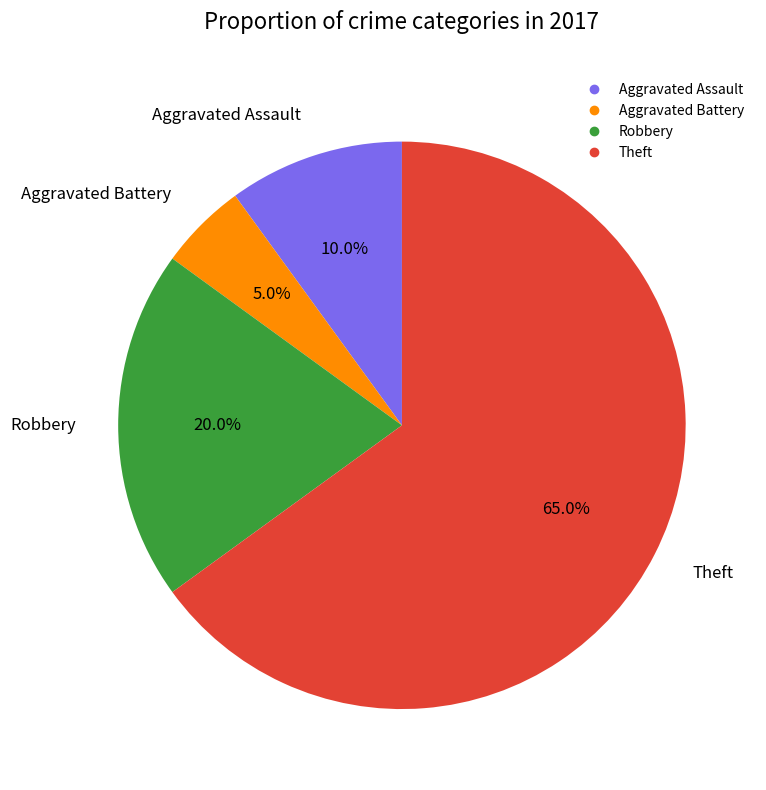

How many segments does this pie chart have?

4